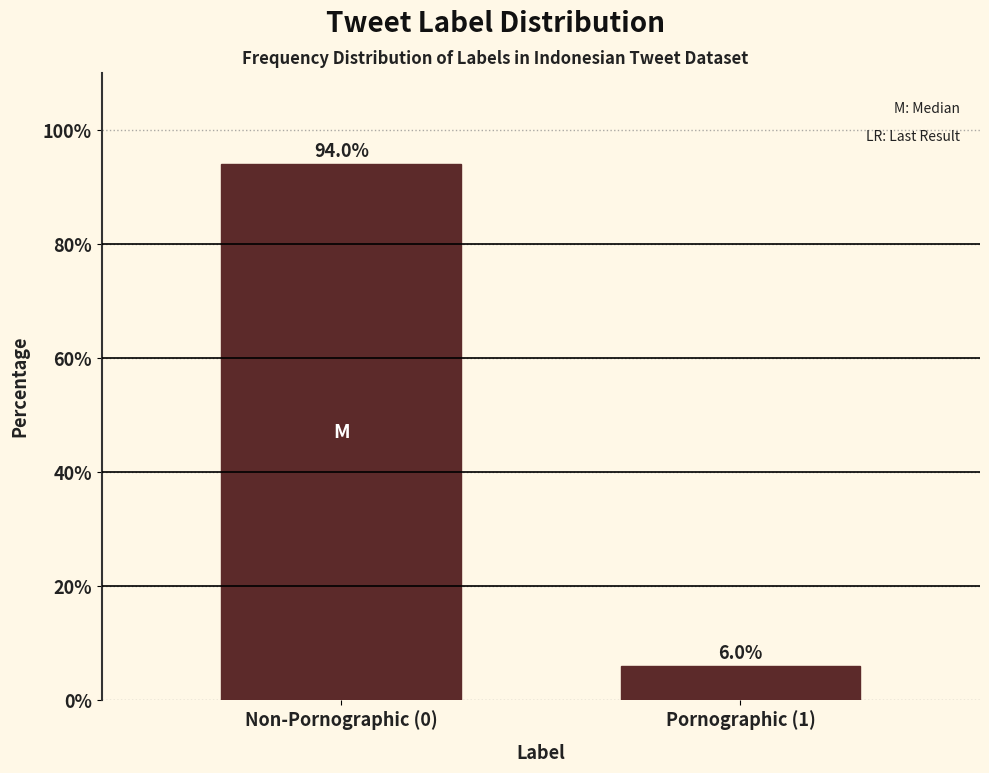

Reading left to right, transcribe all the data shown in this chart.

Non-Pornographic (0)=94	Pornographic (1)=6